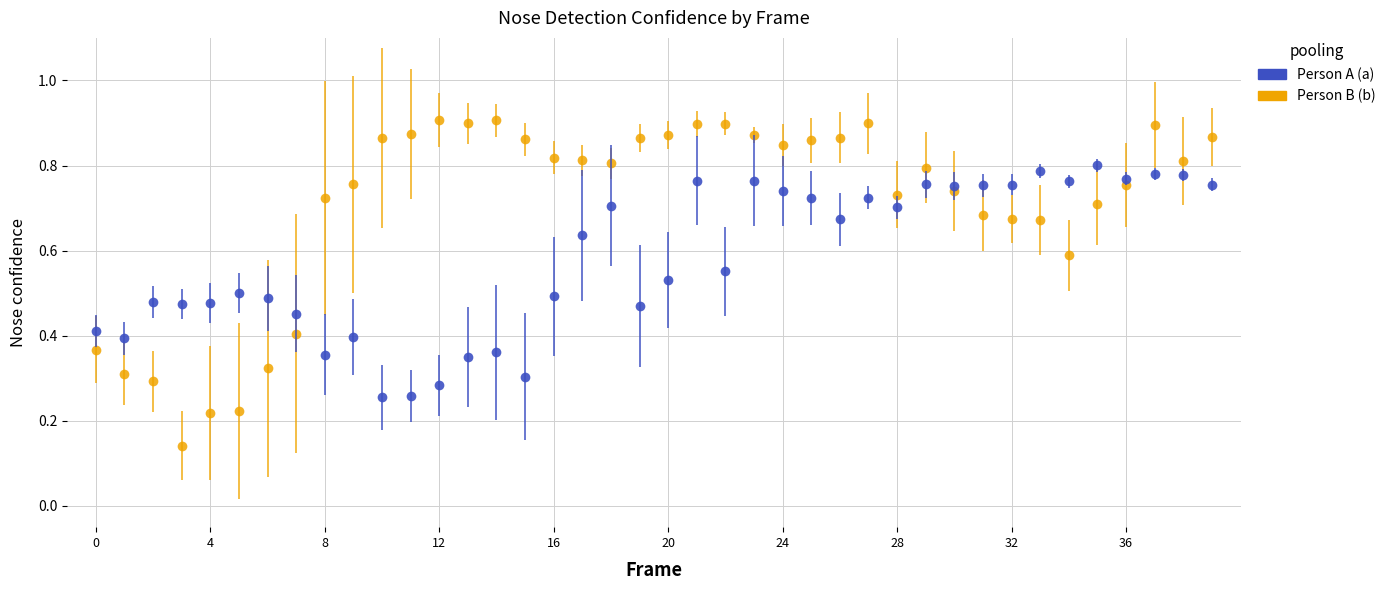

At how many categories does at least one series exceed 0?

40